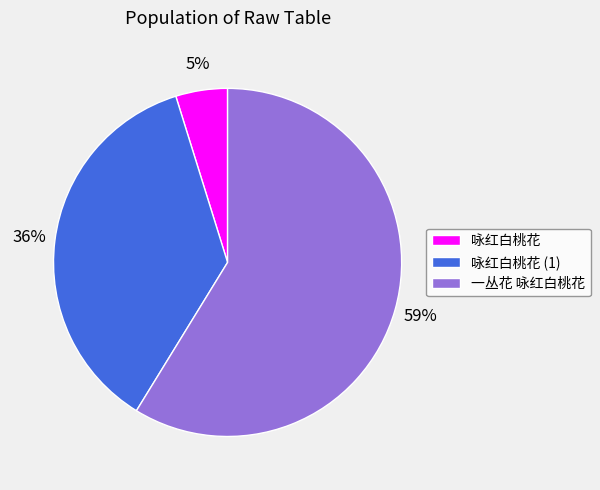

How many segments does this pie chart have?

3